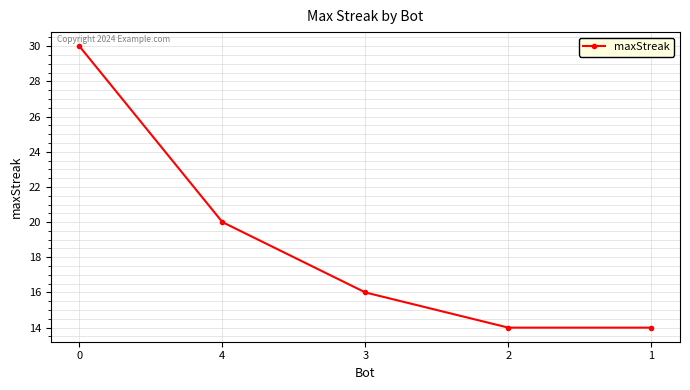

The chart shows a value of 25 at 1. True or false?

False